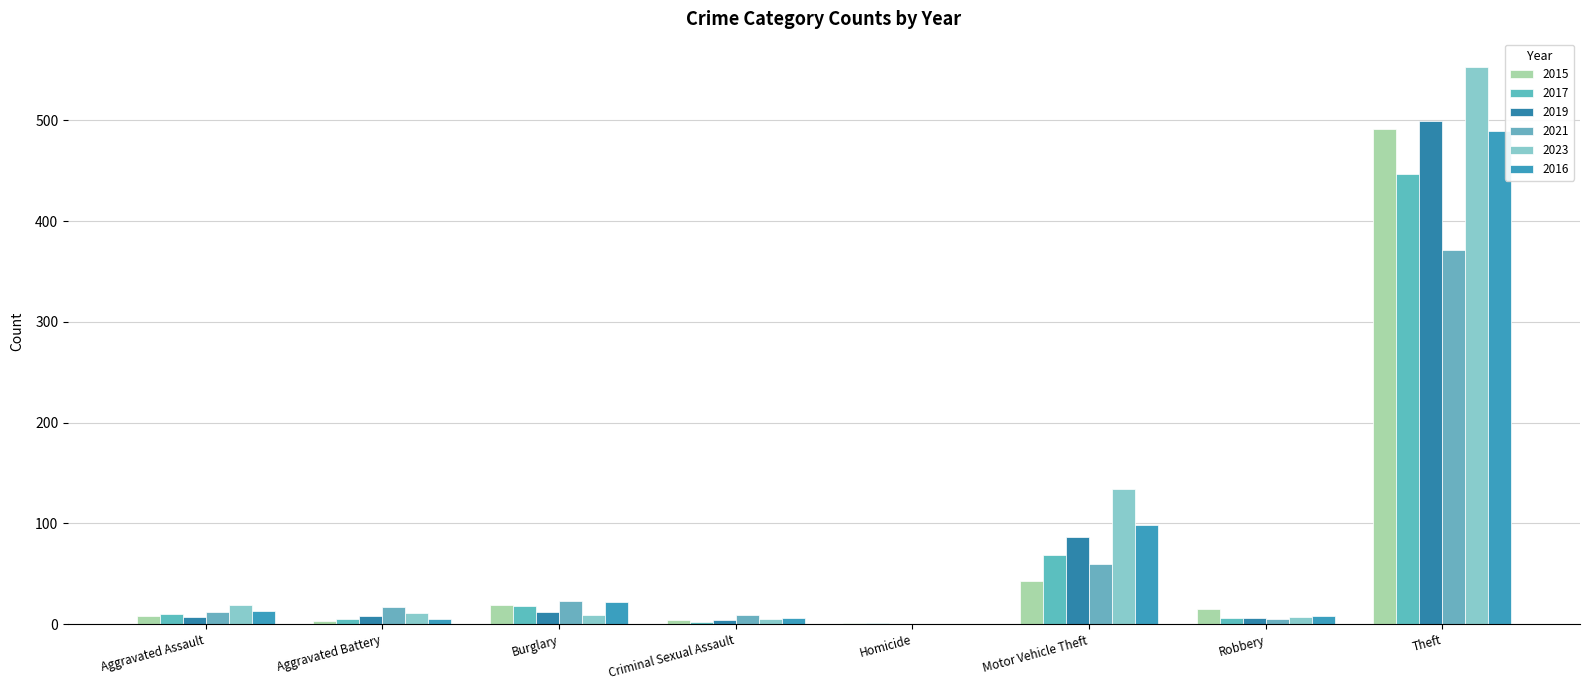

Are the bars horizontal?

No